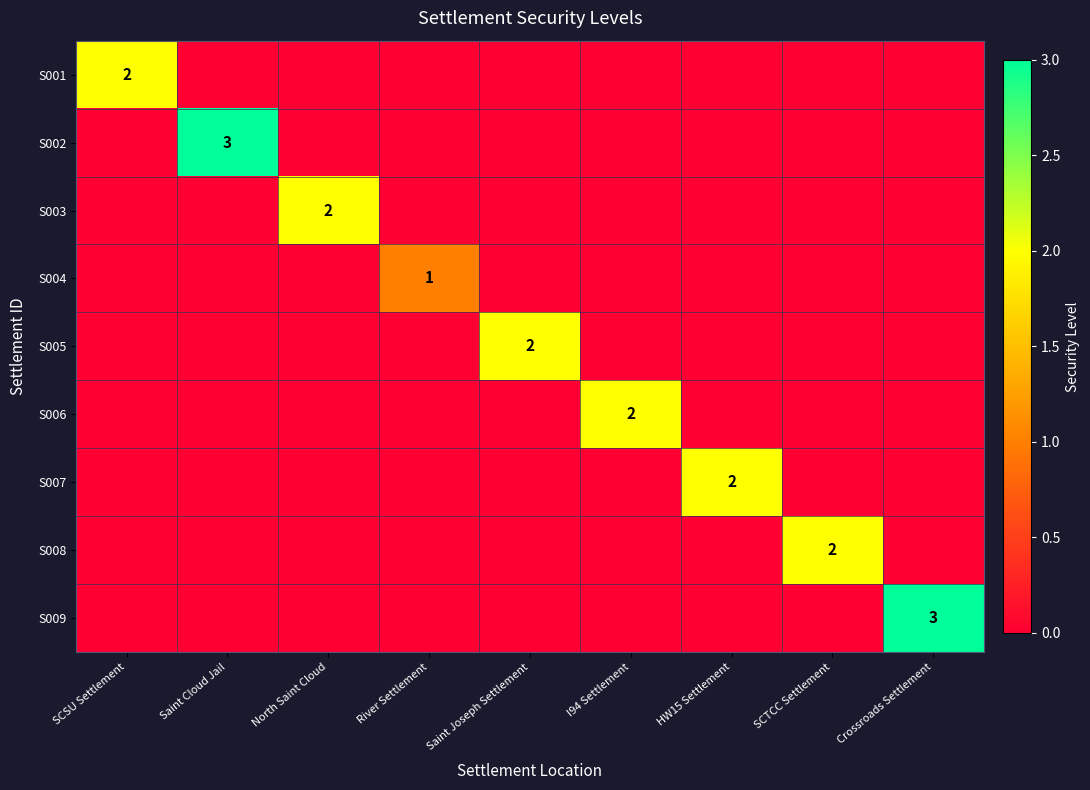

How many categories are shown in the chart?

9